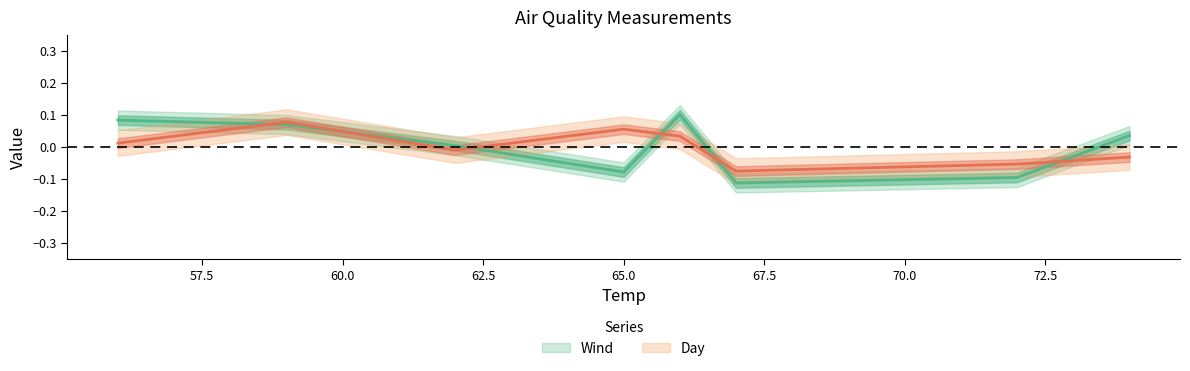

Count the number of data series in this chart.

2